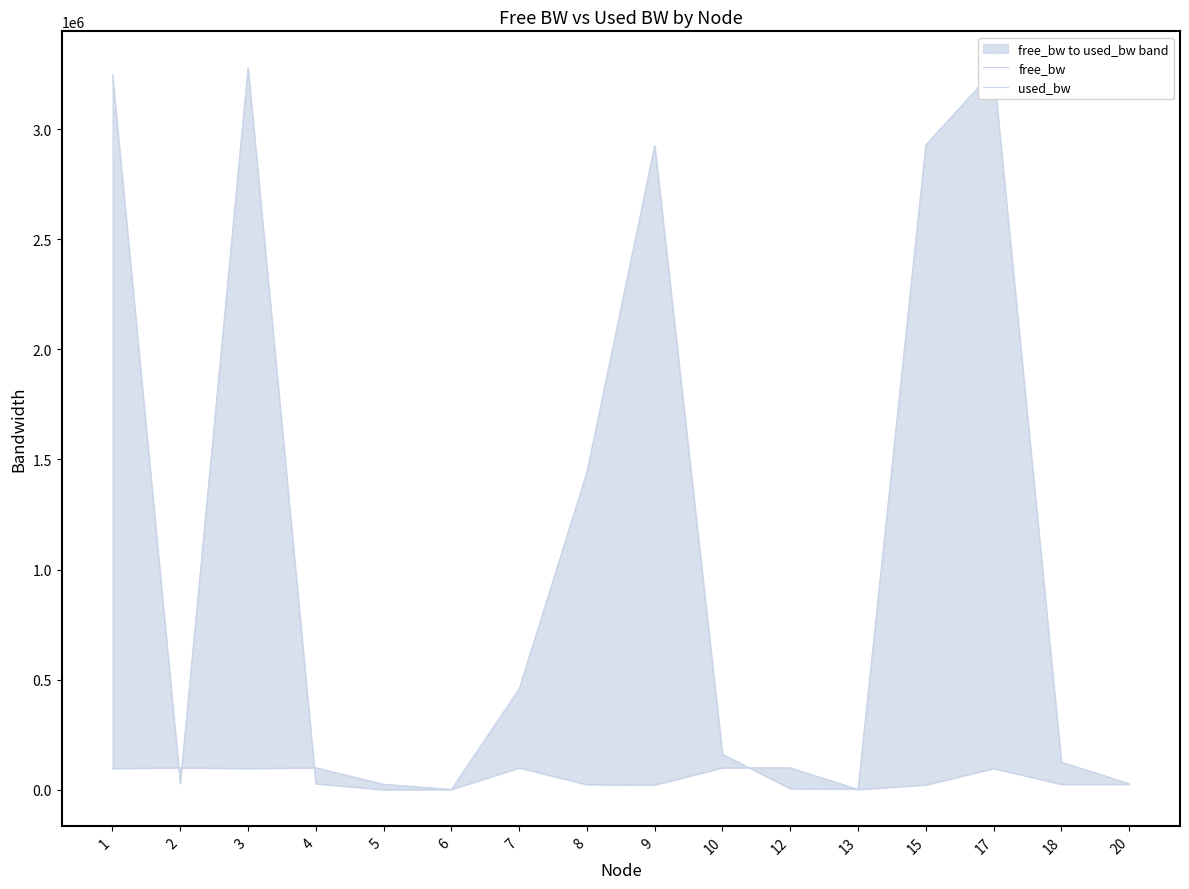

What is the sum of the used_bw values at 20 and 7?

486377.4